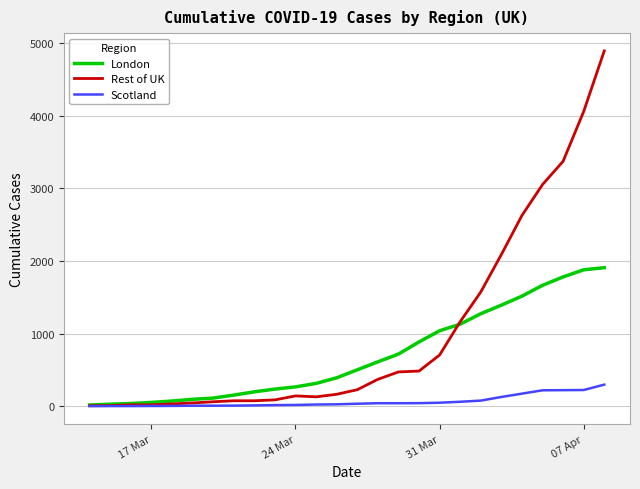

Rank the series by their maximum value, from lowest to highest.

Scotland, London, Rest of UK